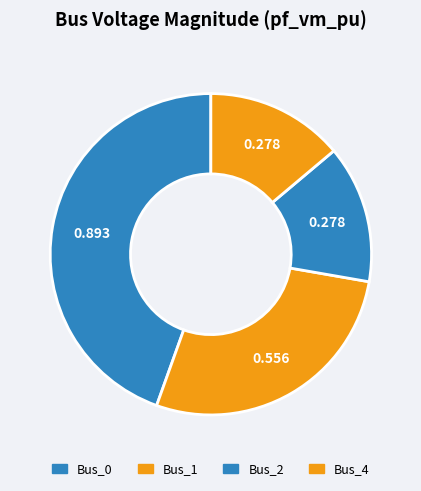

Count the number of slices in the pie.

4